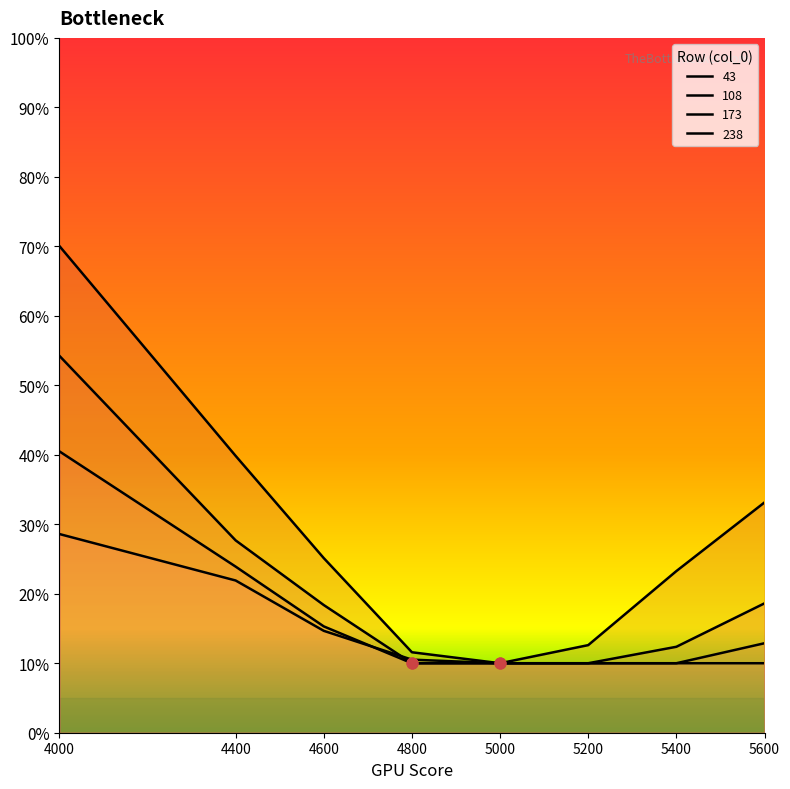

Which series contains the highest Y value?

43